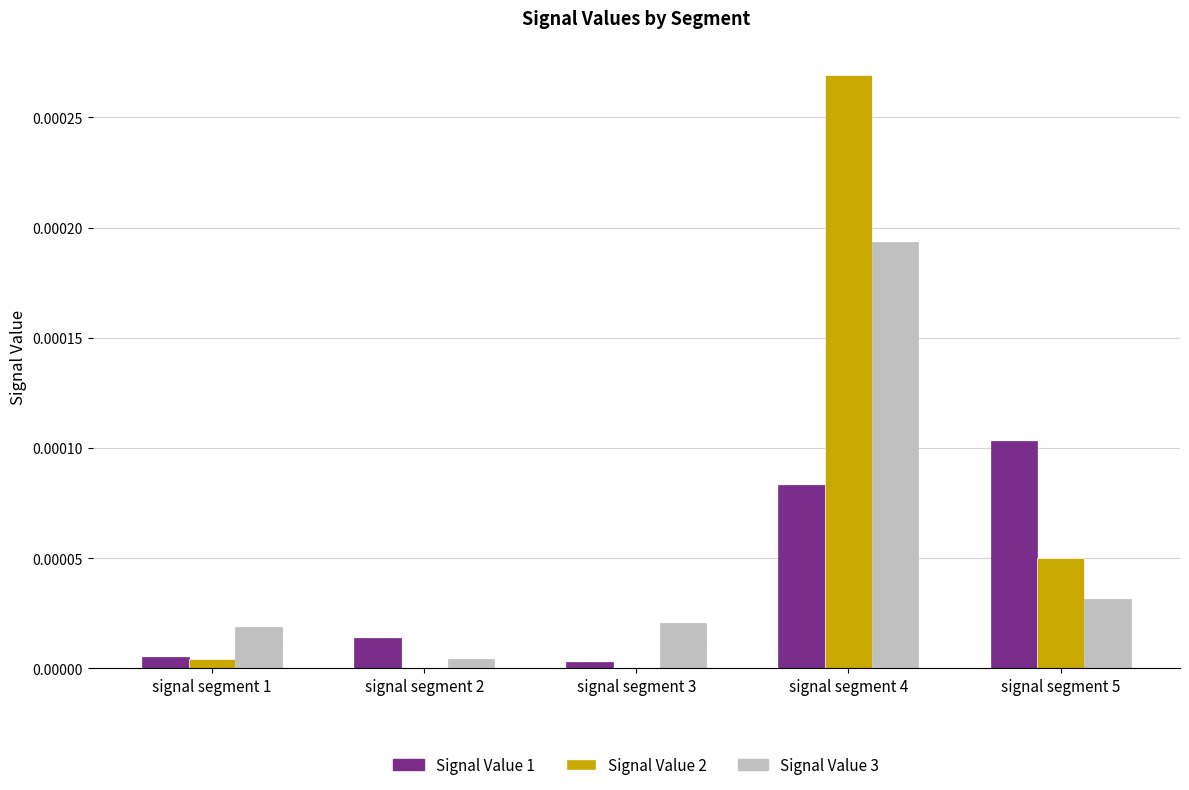

The value of Signal Value 3 at signal segment 2 is 0.0. True or false?

True